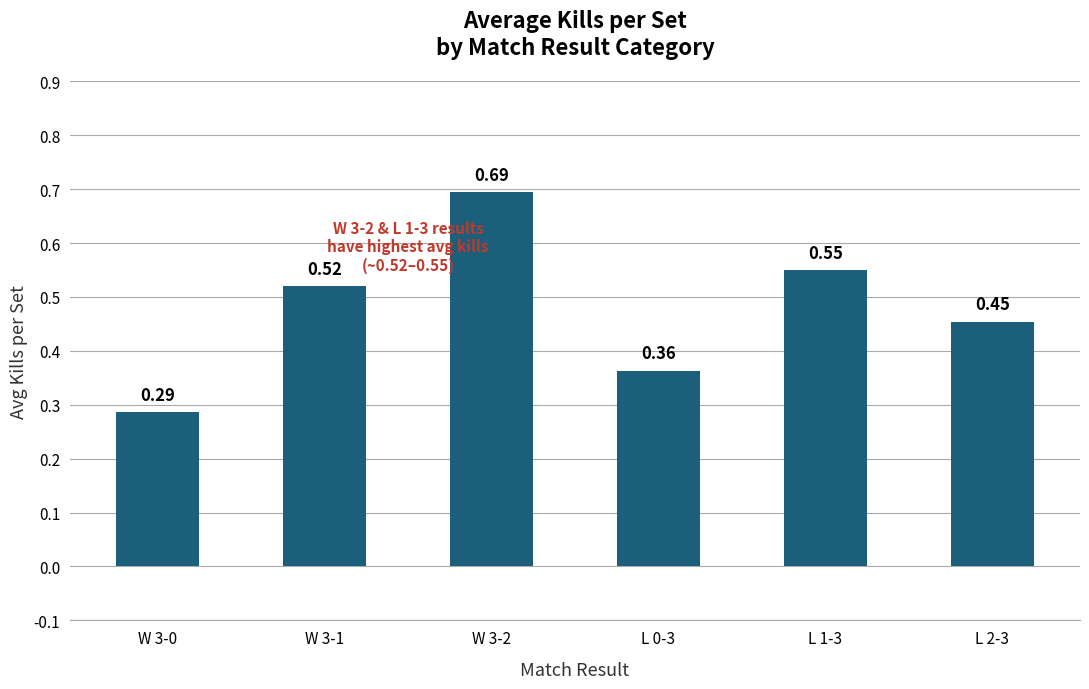

What is the change in value from L 0-3 to L 2-3?

+0.1